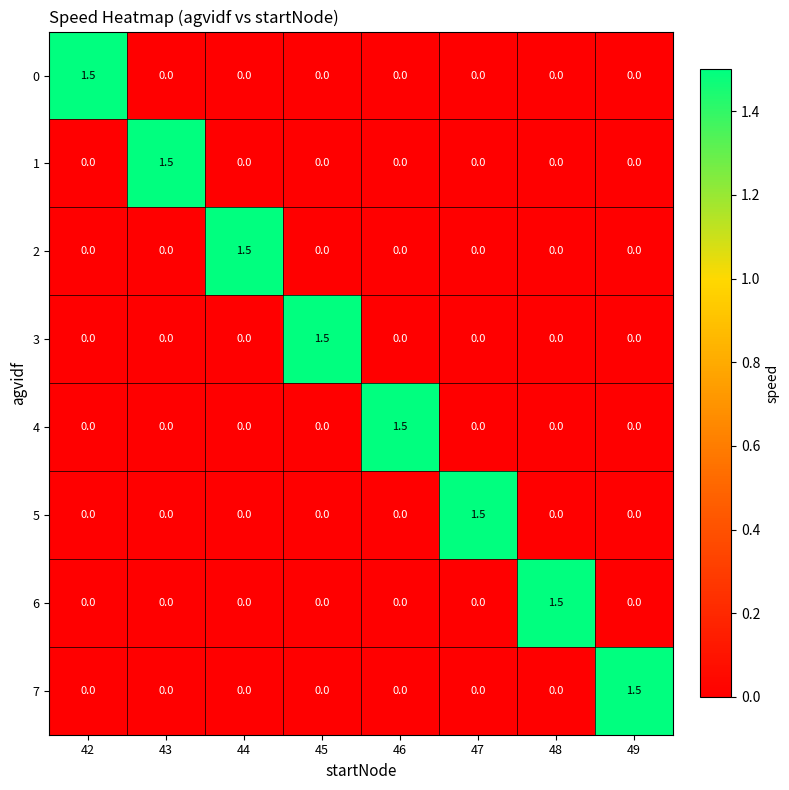

Count the 1 values in the range 0 to 1.

7